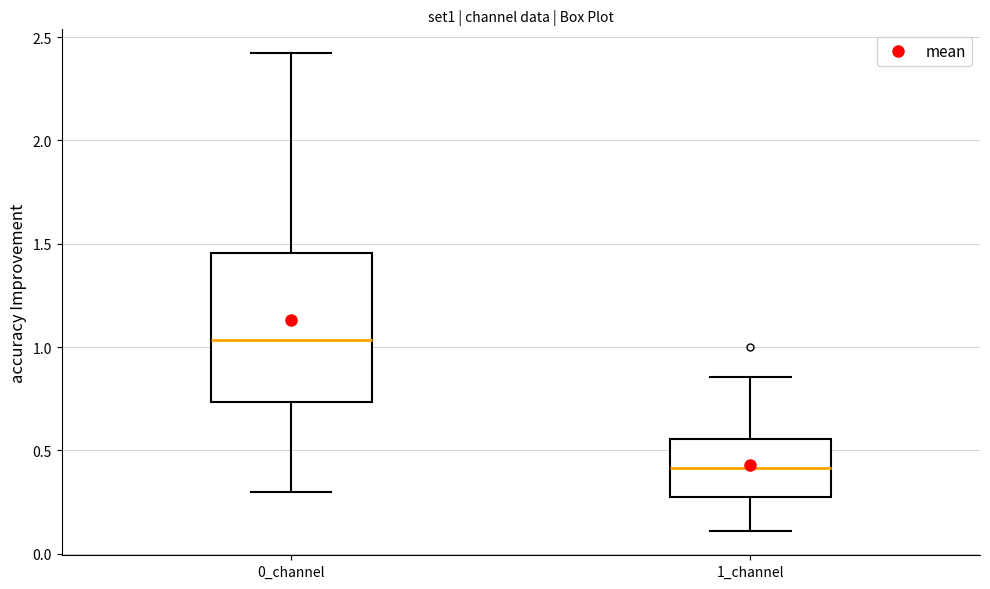

Reading left to right, transcribe this box plot: for each box, give where its median line is, the range the box spans, and where its two whiskers end, as read against the y-axis. The values are not printed on the chart, so give them approximately, as read against the axis.

0_channel: median 1.05, box 0.75 to 1.45, whiskers 0.30 to 2.40
1_channel: median 0.40, box 0.30 to 0.55, whiskers 0.10 to 0.85